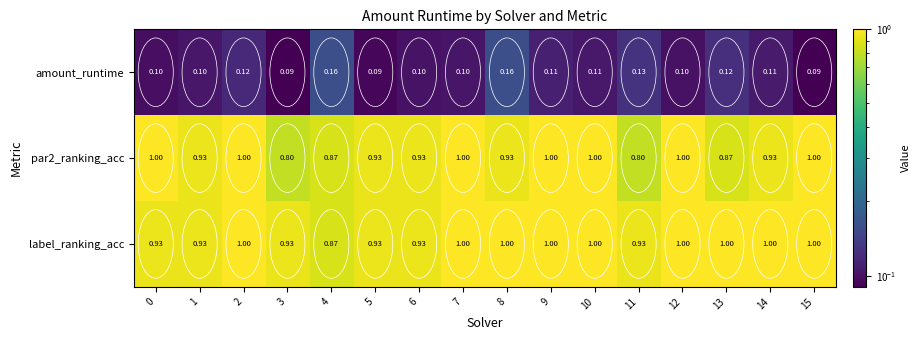

What is the smallest value displayed?

0.1